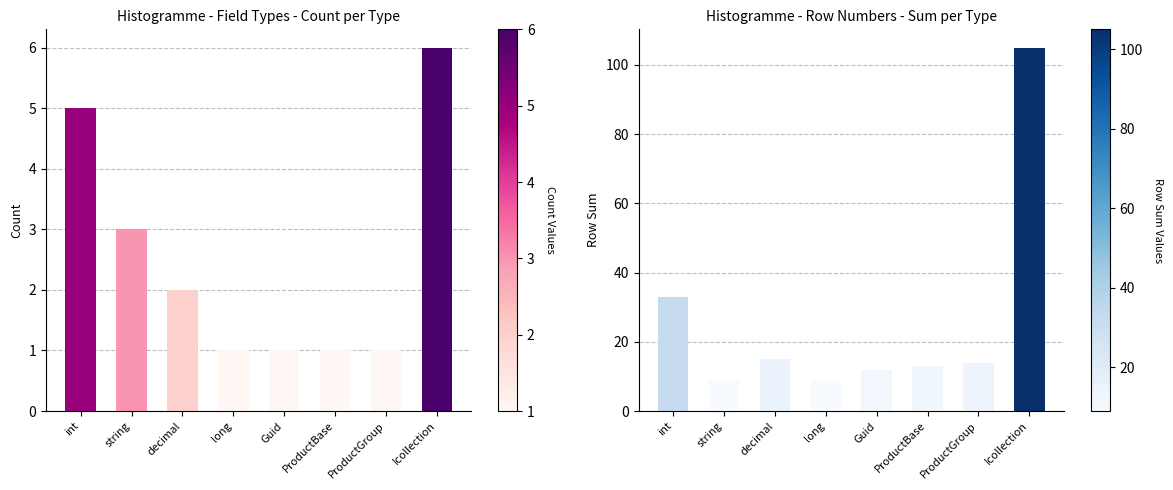

At which label does Row Sum per Type first exceed 14?

int